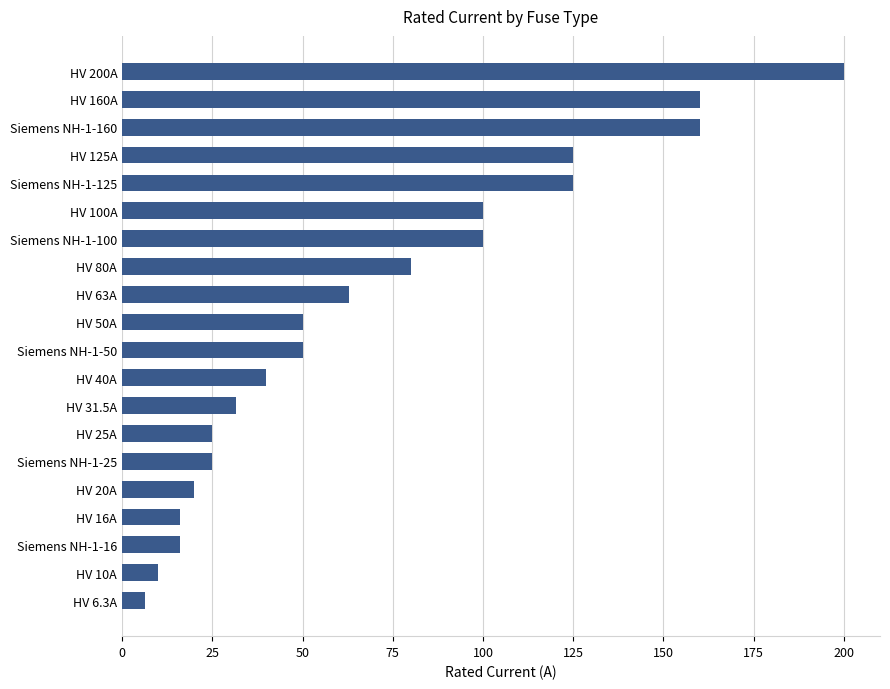

Does the chart contain any negative values?

No